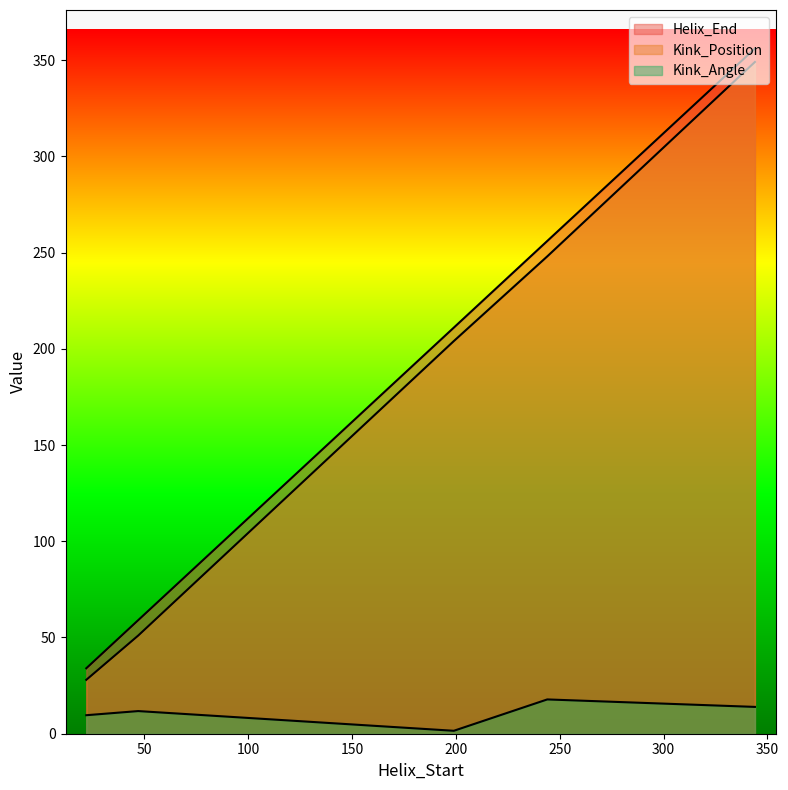

Reading left to right, list all the values displayed in this chart.

Helix_End: 34.0	59.0	211.0	256.0	356.0
Kink_Position: 28.0	51.0	204.0	248.0	349.0
Kink_Angle: 9.6	11.8	1.5	17.8	13.9